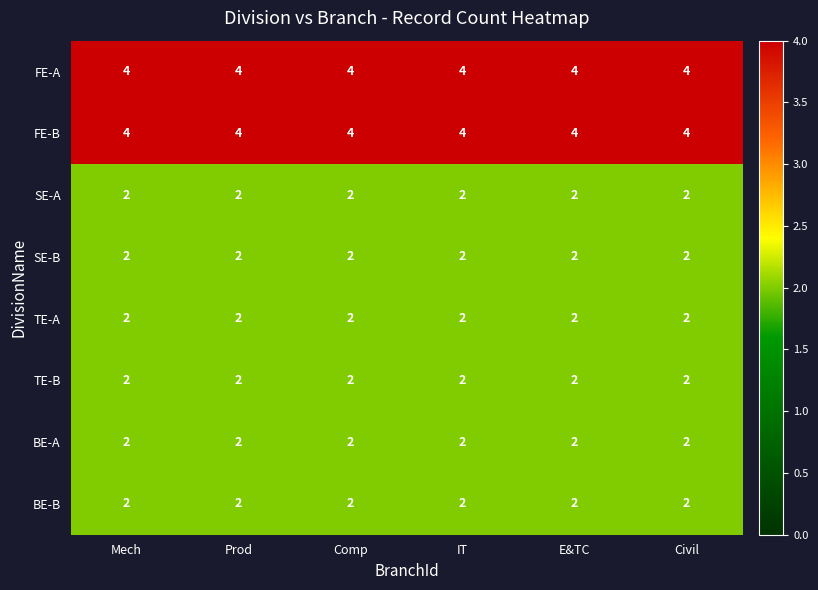

At how many categories does at least one series exceed 3?

6